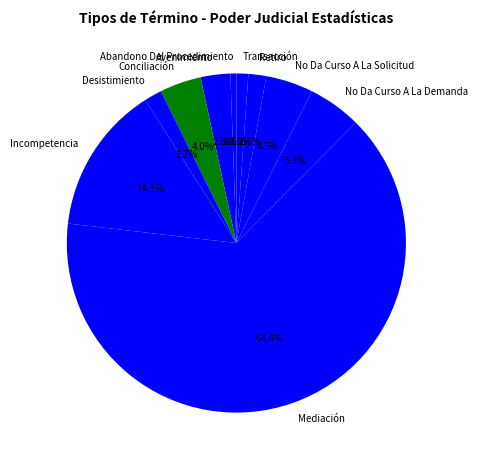

Does Abandono Del Procedimiento represent more than half of the total?

No